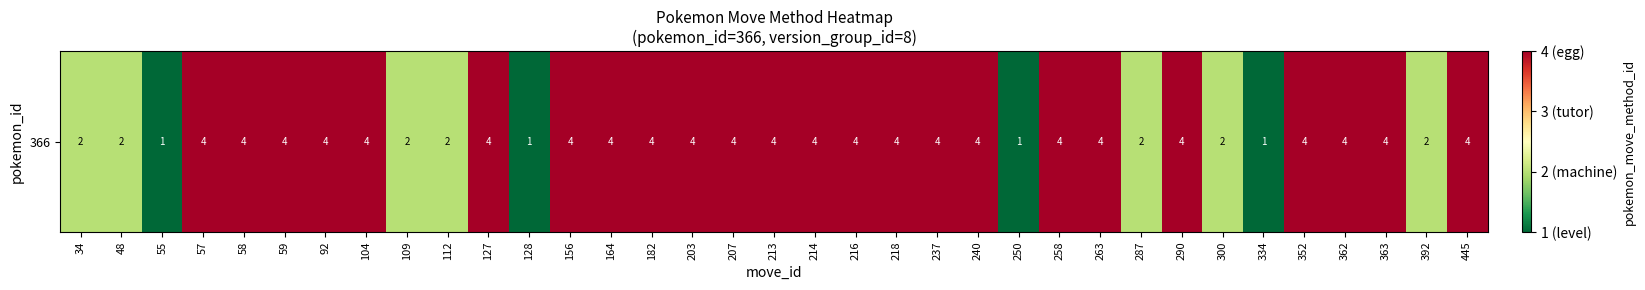

Which has a higher value, 250 or 127?

127